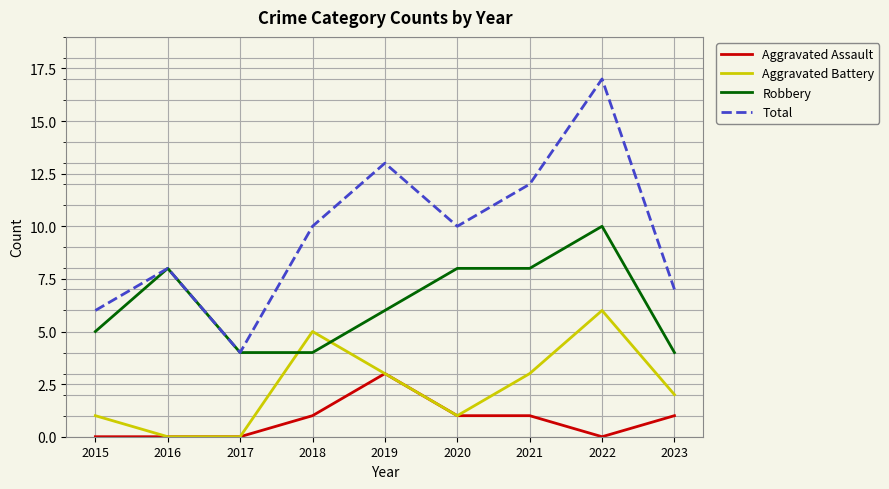

True or false: Aggravated Battery and Total cross at least once.

False